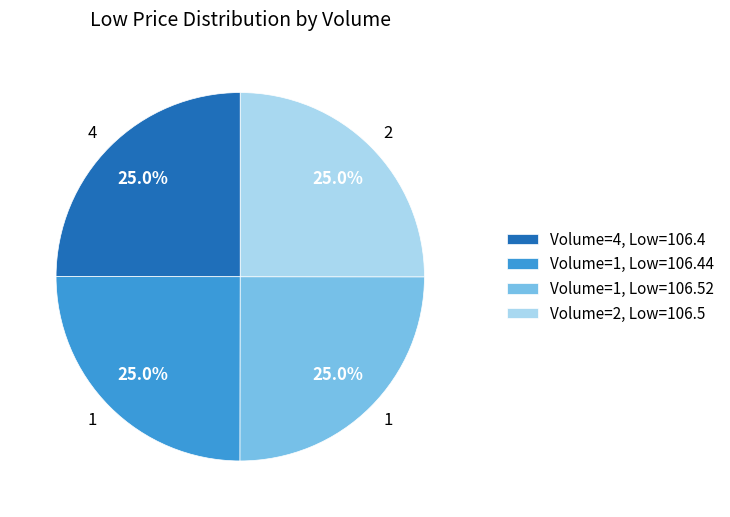

Does any single category account for the majority?

No